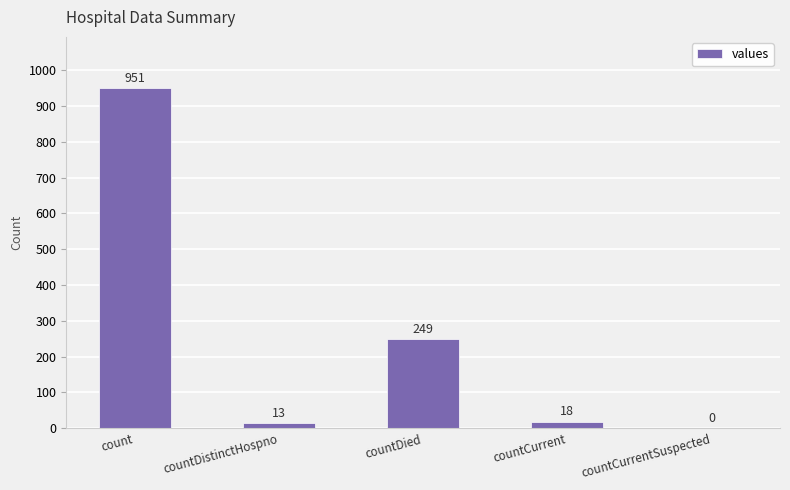

Is it true that the value at countDistinctHospno is 13?

True